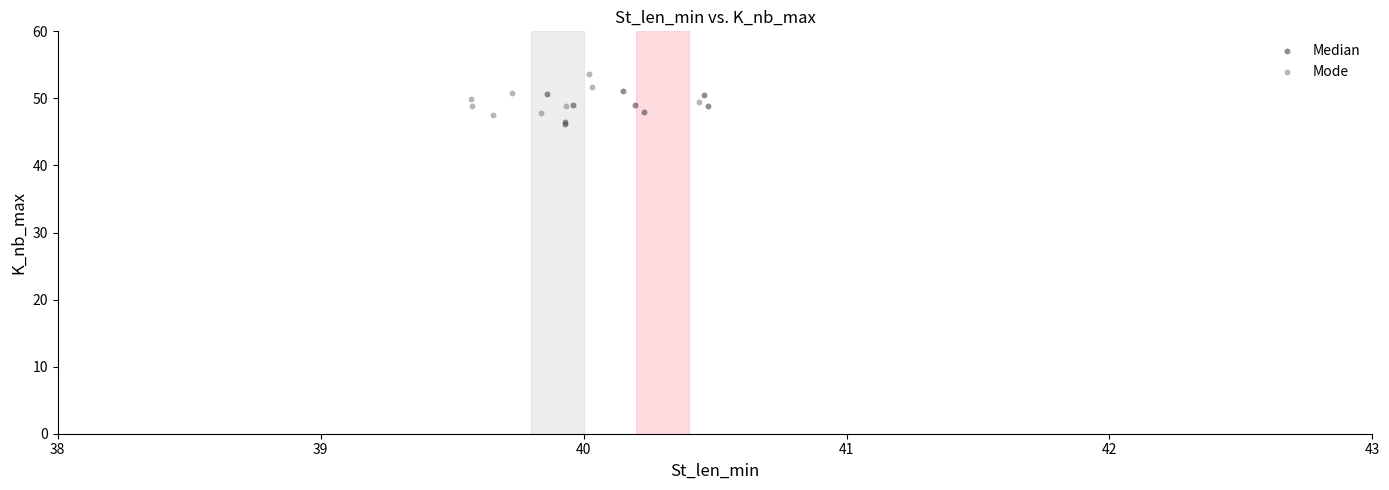

Which series reaches the maximum Y coordinate?

Mode